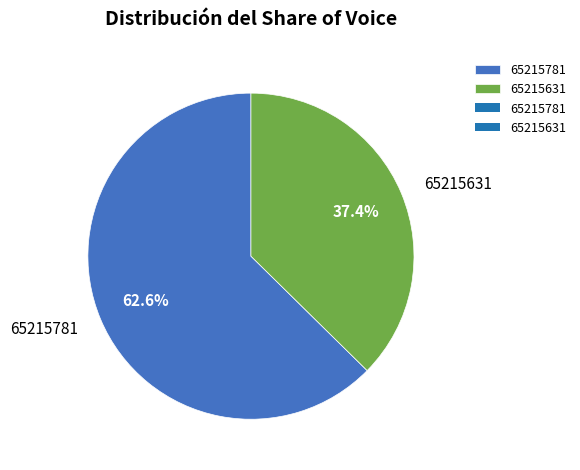

To the nearest percent, what portion does 65215631 represent?

37%